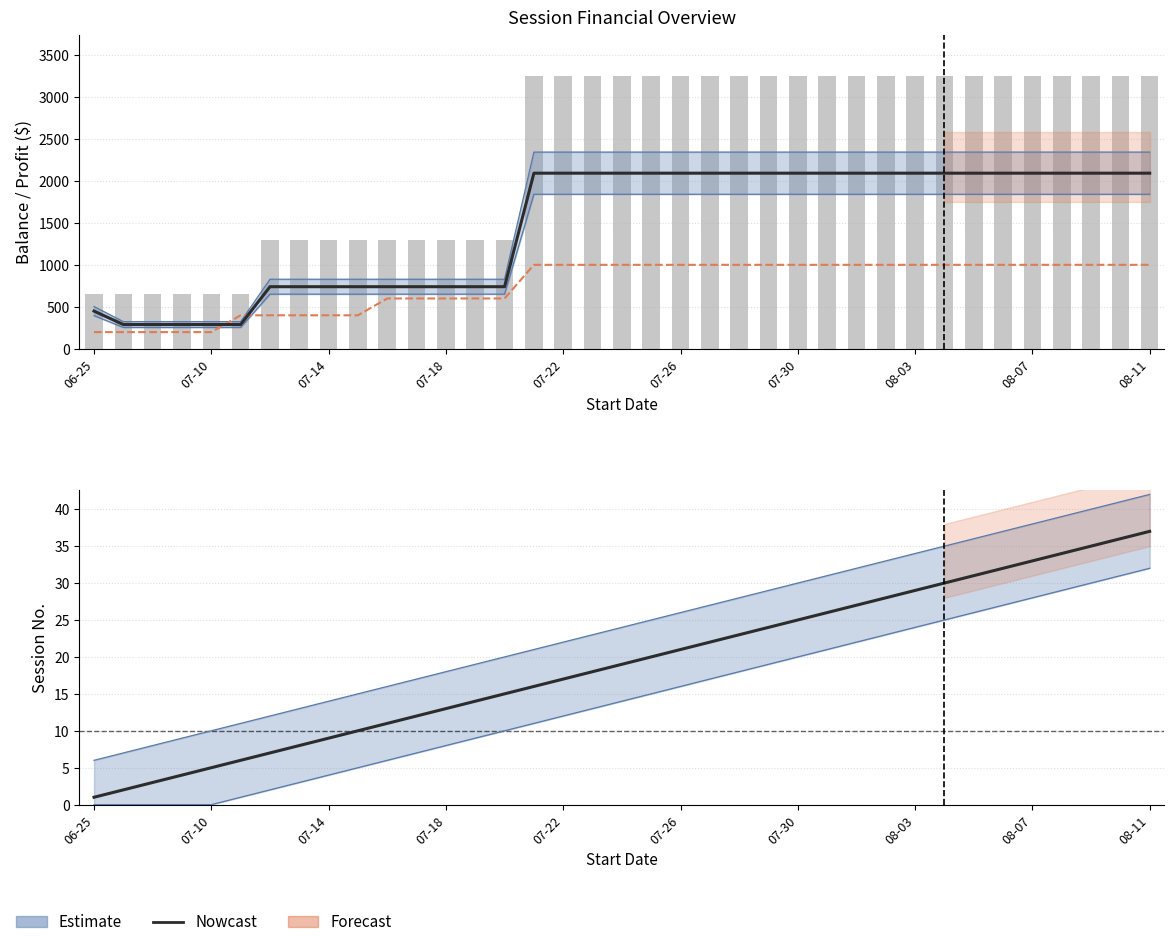

What is the difference between the maximum and minimum values in the Net Profit (Estimate) series?

1800